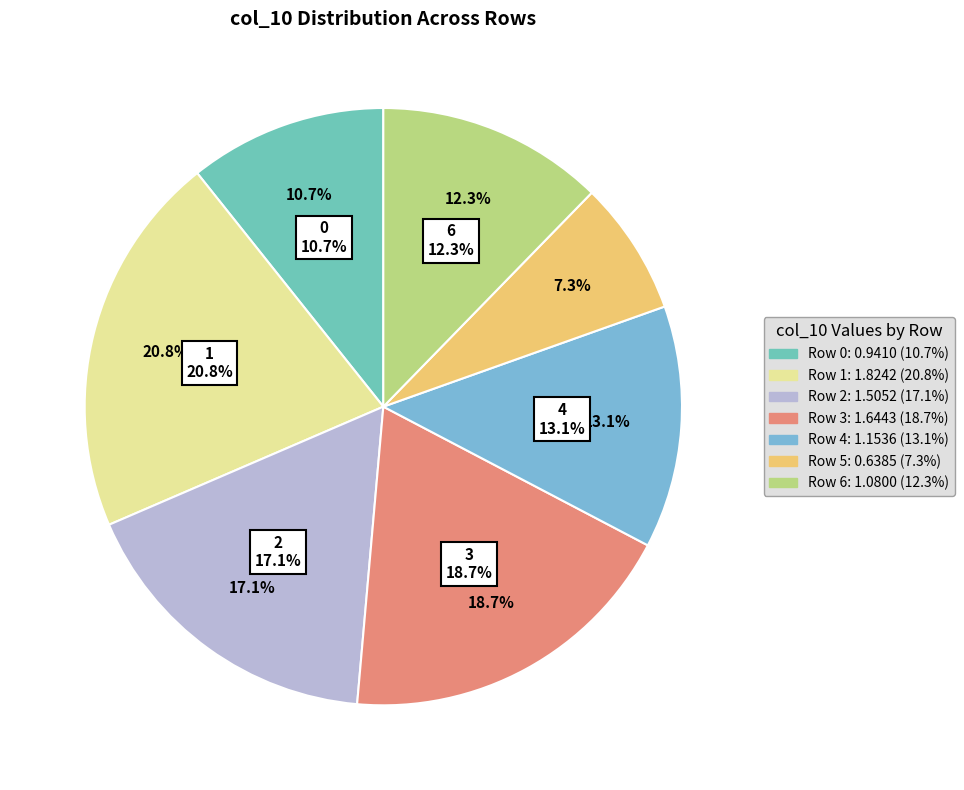

Count the number of slices in the pie.

7